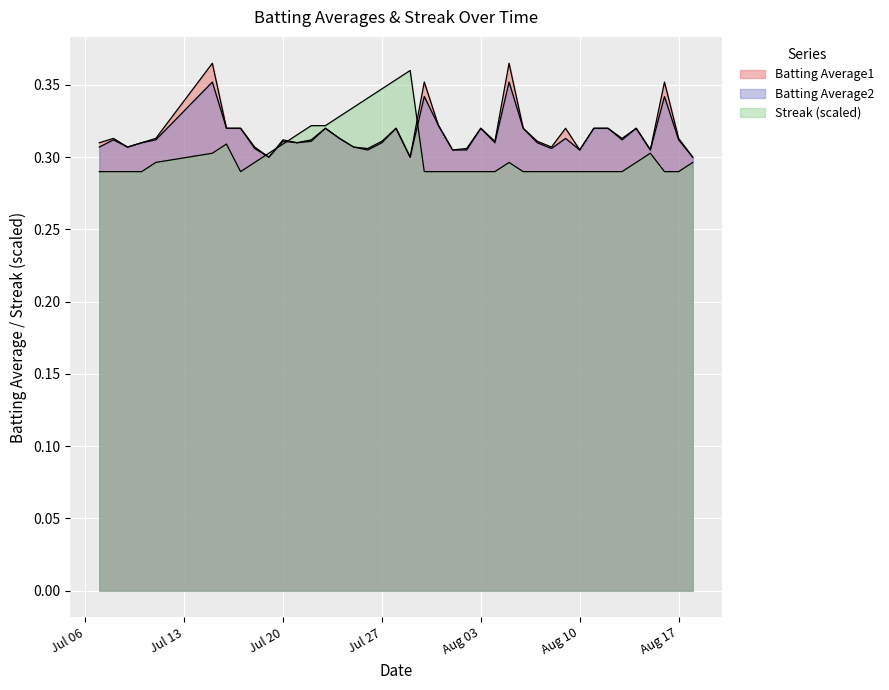

Does the chart display data point markers on the line(s)?

No